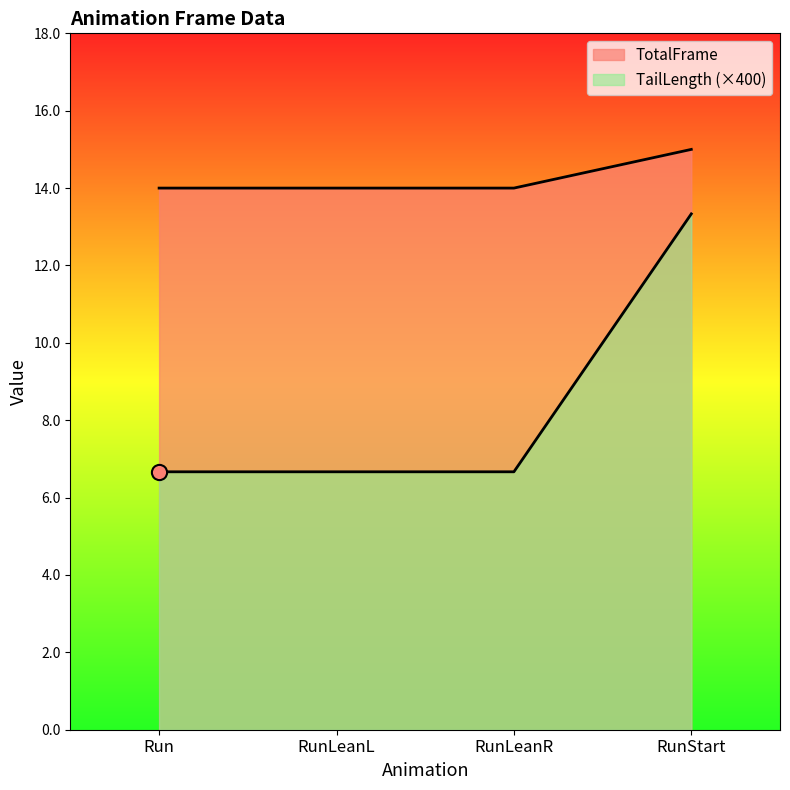

At which category is the sum across all series the highest?

RunStart